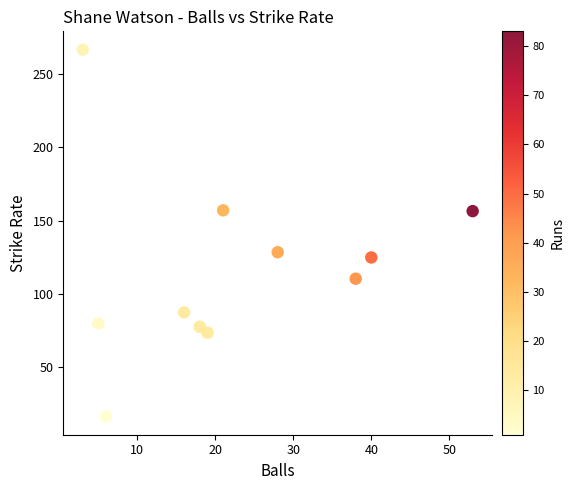

What Y value in the scatter plot is closest to 141?

128.6